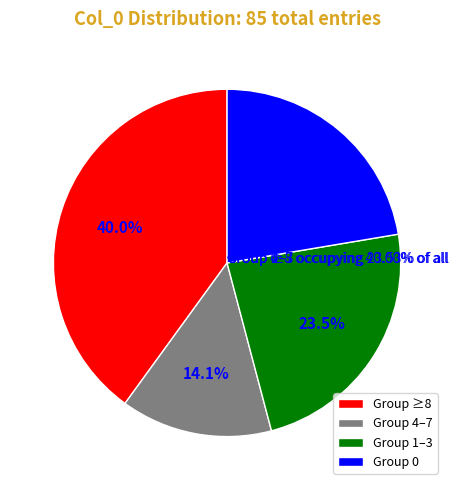

Does 16 represent more than half of the total?

No